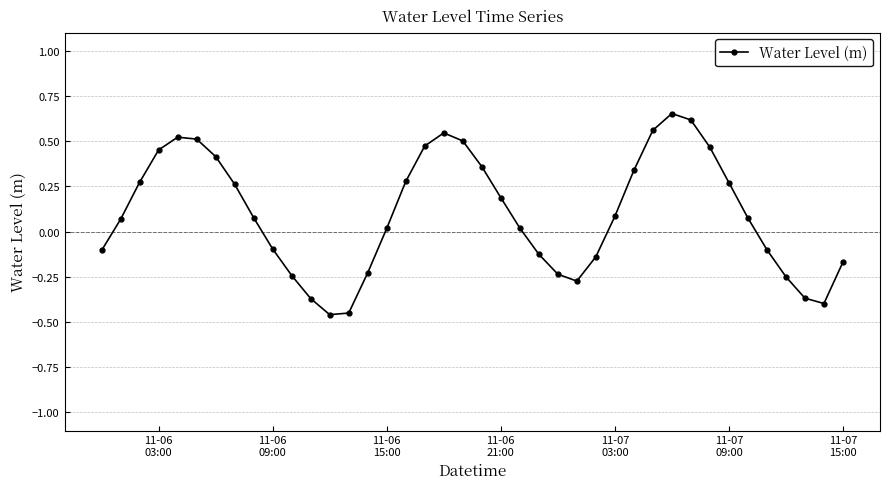

What is the difference between the maximum and minimum values?

1.1